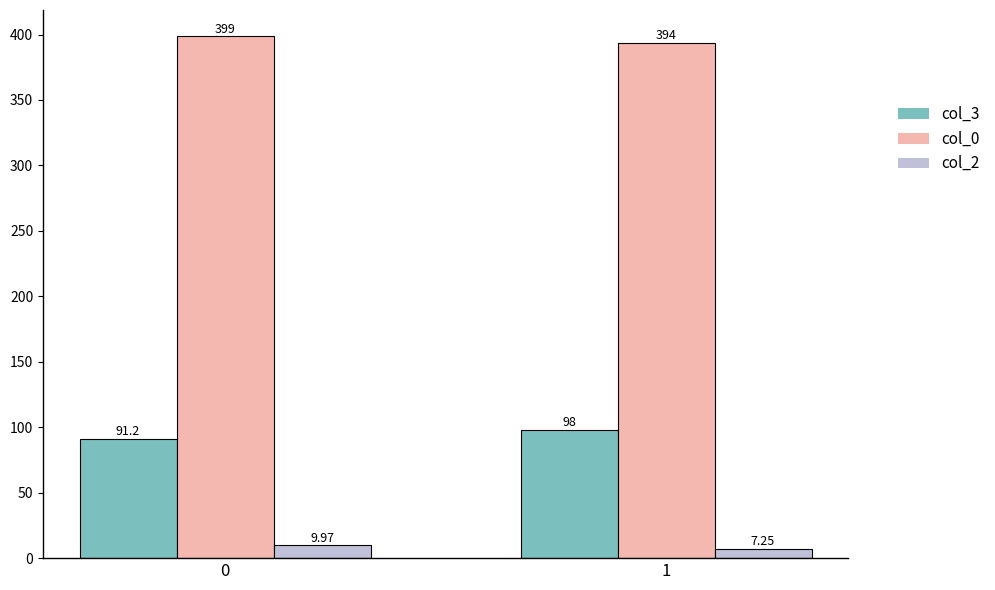

Which series has the largest total across all categories?

col_0